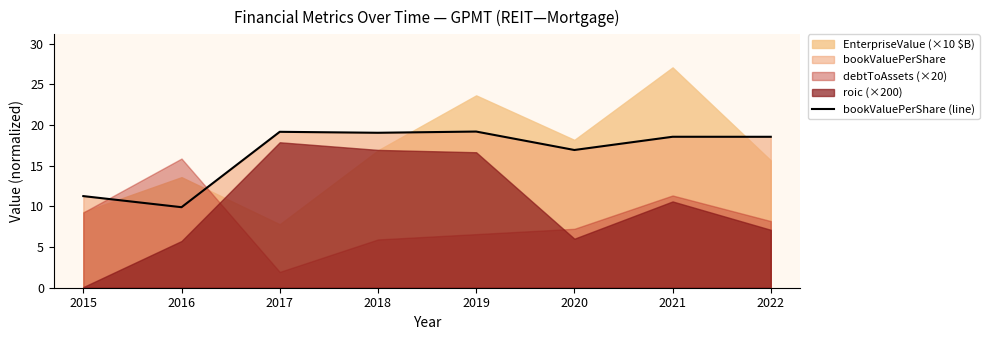

At which category does the chart reach its minimum across all series?

2016